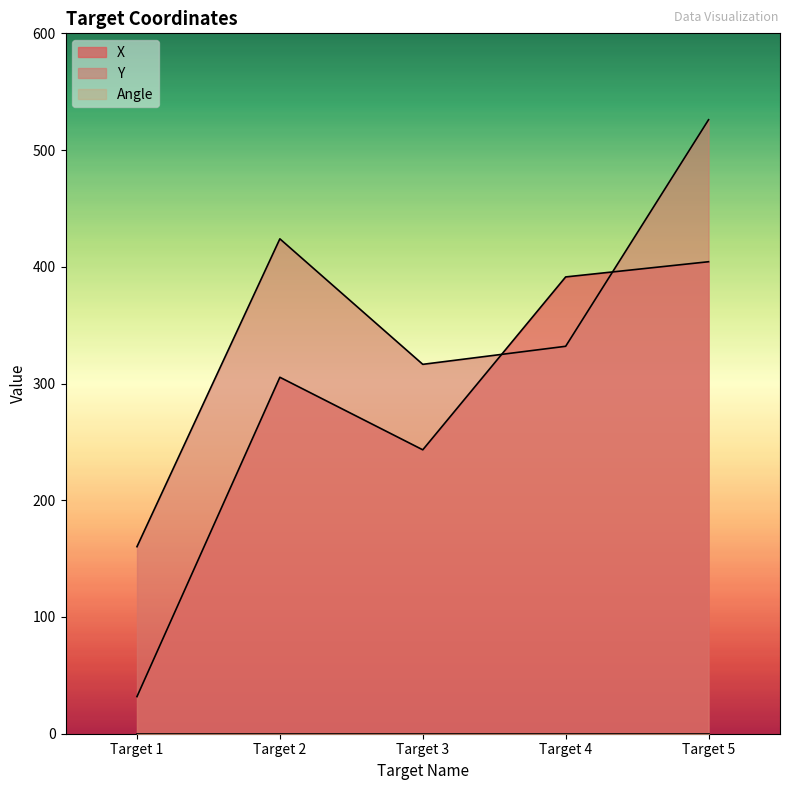

How many values in the Y series exceed 331?

3